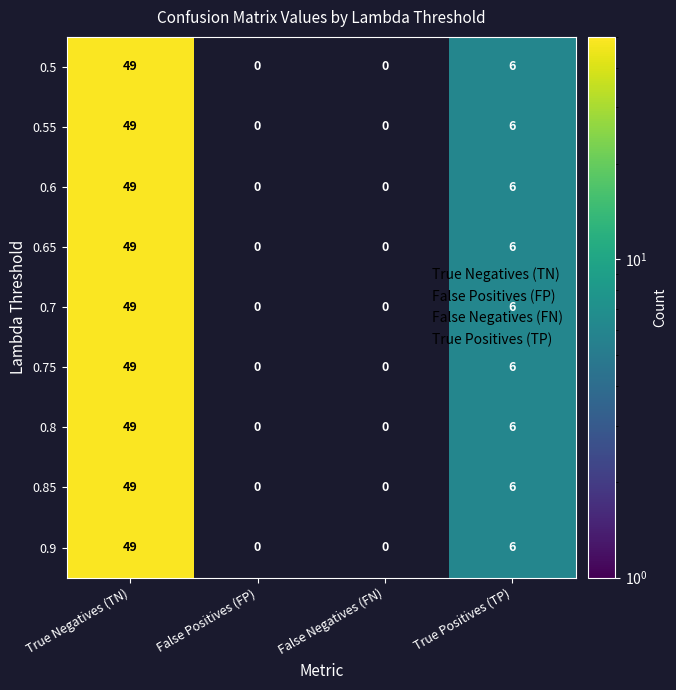

The 0.9 series shows 49 at True Negatives (TN). True or false?

True